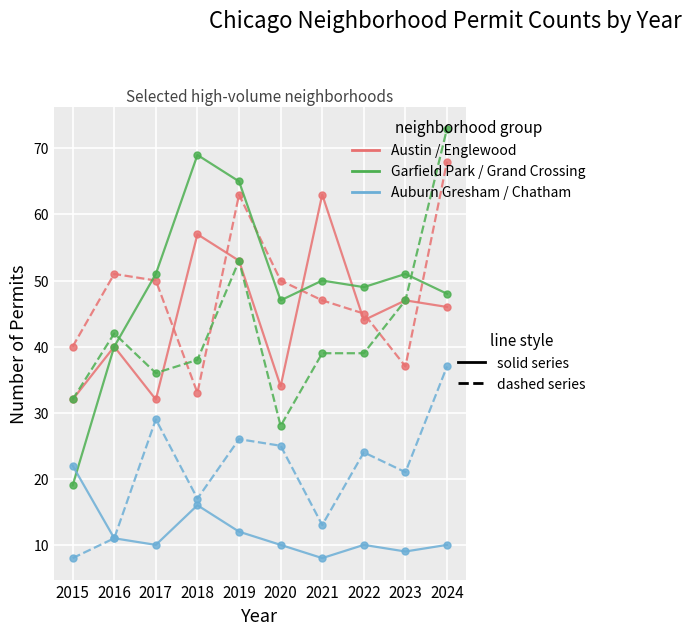

What is the difference between the highest and lowest values at 2021?

55